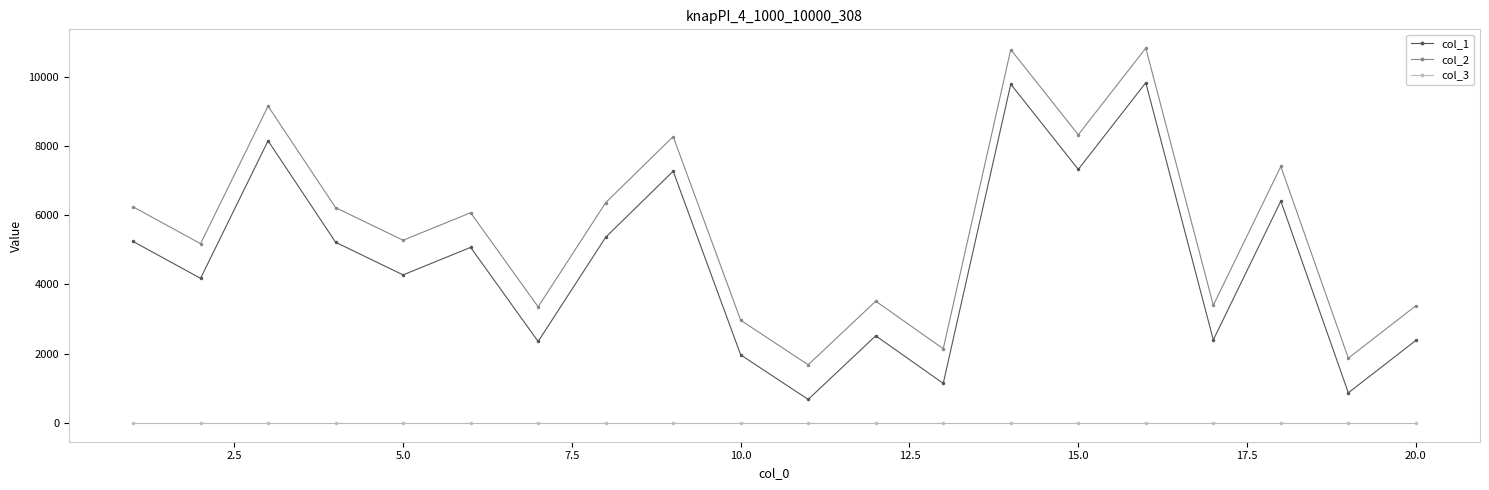

At how many categories does at least one series exceed 1580?

20